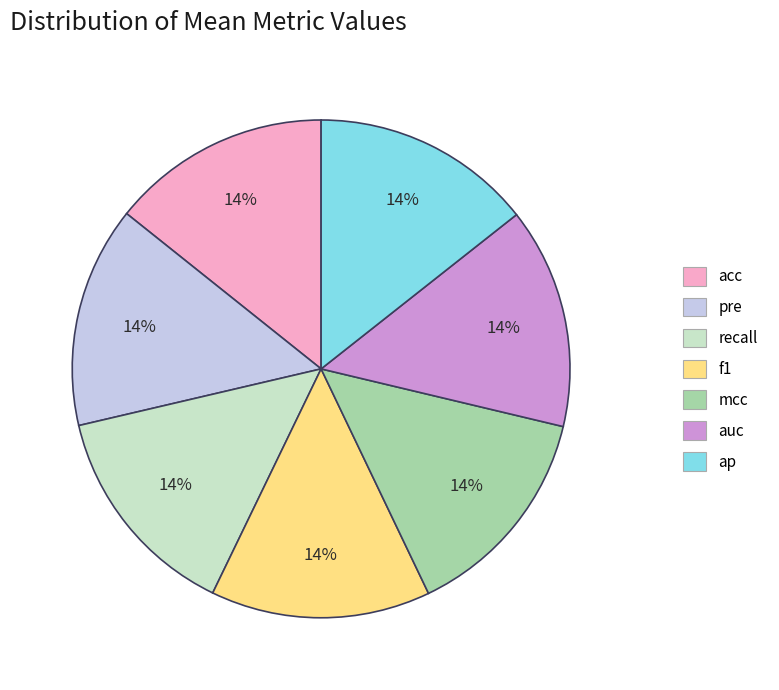

The mcc slice represents 14% of the pie. True or false?

True